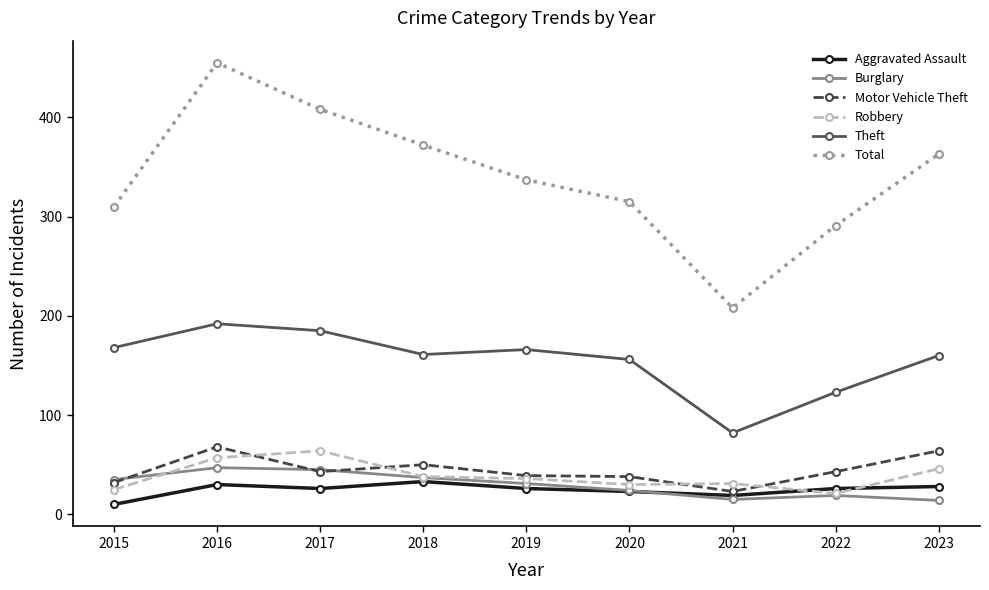

Where is the first local minimum for Burglary?

2021